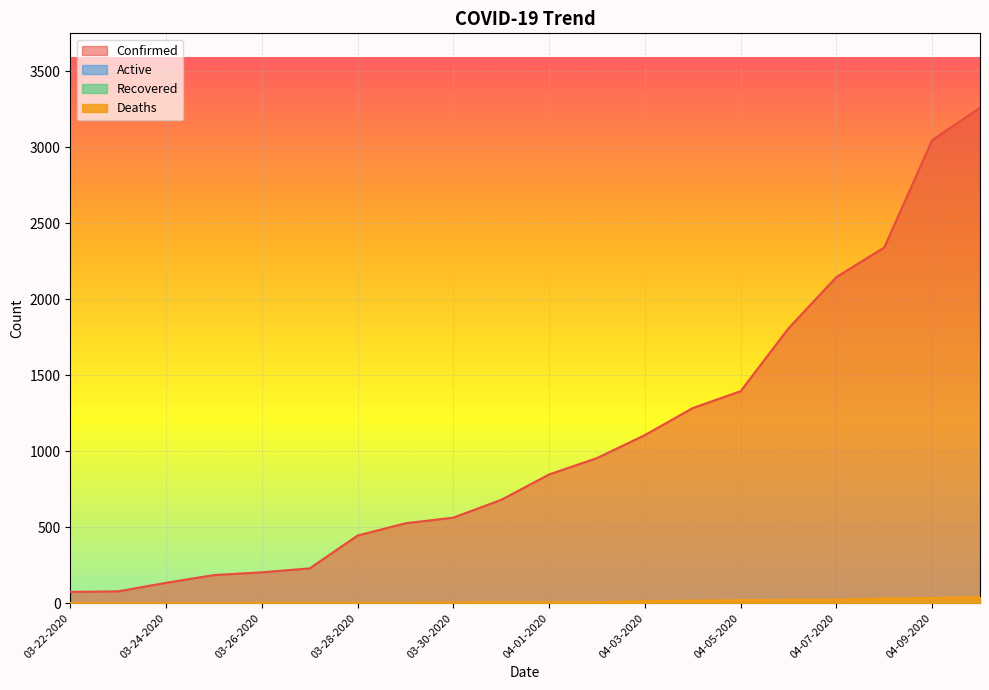

Reading left to right, transcribe all the data shown in this chart.

Confirmed: 03-22-2020=74	03-23-2020=78	03-24-2020=134	03-25-2020=185	03-26-2020=203	03-27-2020=229	03-28-2020=445	03-29-2020=526	03-30-2020=563	03-31-2020=680	04-01-2020=847	04-02-2020=955	04-03-2020=1106	04-04-2020=1284	04-05-2020=1395	04-06-2020=1809	04-07-2020=2146	04-08-2020=2341	04-09-2020=3047	04-10-2020=3261
Deaths: 03-22-2020=1	03-23-2020=1	03-24-2020=1	03-25-2020=1	03-26-2020=2	03-27-2020=2	03-28-2020=2	03-29-2020=3	03-30-2020=5	03-31-2020=6	04-01-2020=6	04-02-2020=6	04-03-2020=13	04-04-2020=17	04-05-2020=20	04-06-2020=22	04-07-2020=23	04-08-2020=31	04-09-2020=34	04-10-2020=40